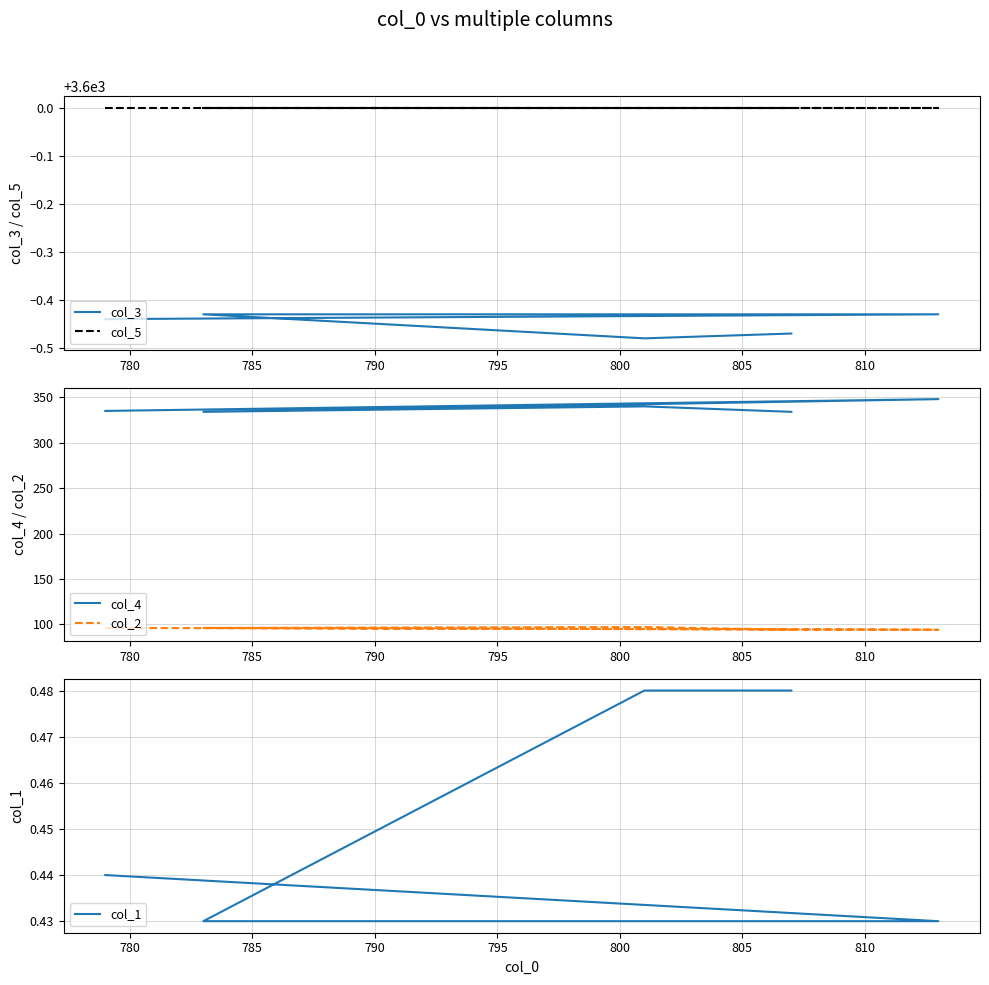

What are all the series names shown in the legend?

col_3, col_5, col_4, col_2, col_1